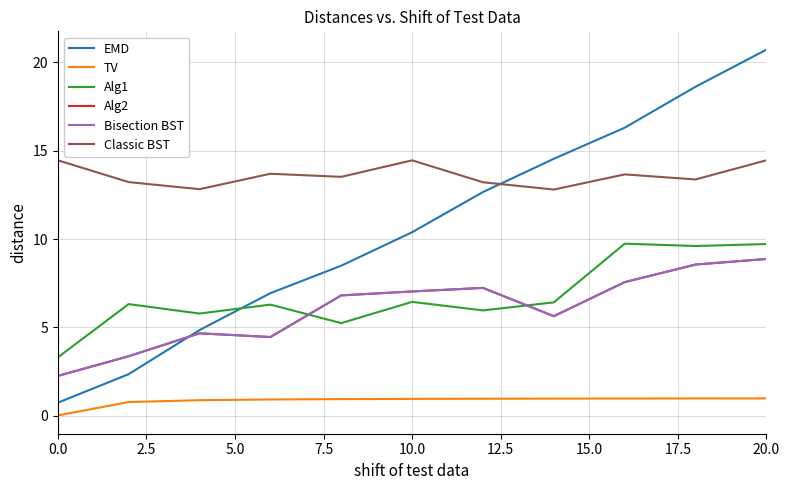

What is the maximum value for Alg2?

8.9